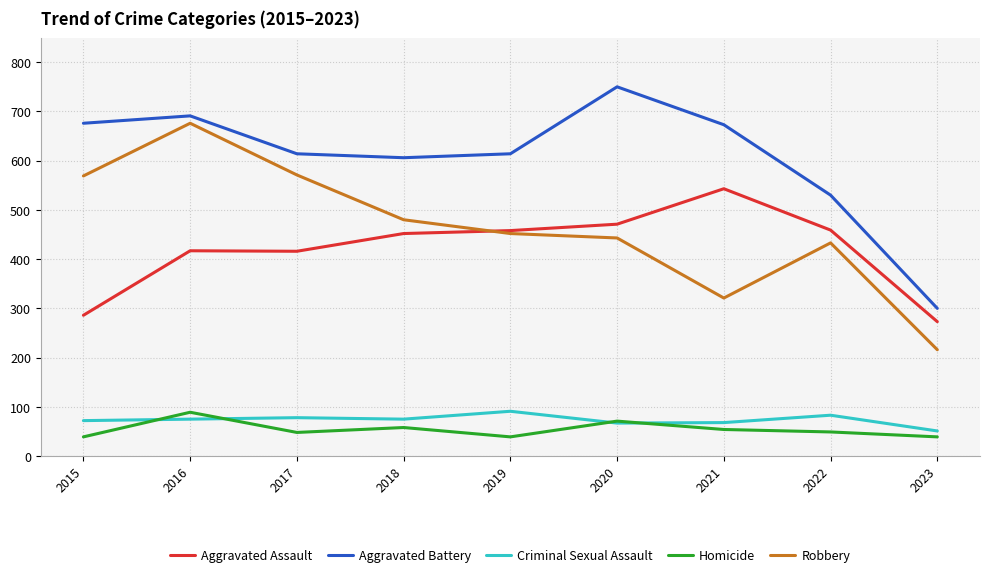

What is the smallest value displayed?

39